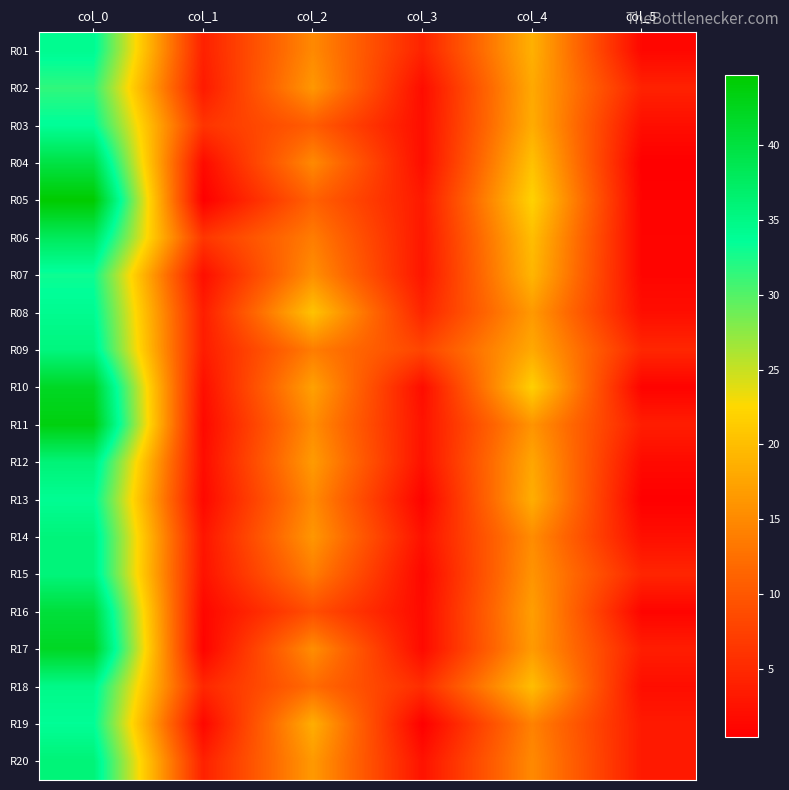

Reading left to right, what are all the values shown in this chart?

R01: col_0=34.2	col_1=4.1	col_2=15.0	col_3=4.3	col_4=18.8	col_5=1.3
R02: col_0=31.5	col_1=3.4	col_2=16.3	col_3=1.9	col_4=18.0	col_5=4.2
R03: col_0=33.8	col_1=6.2	col_2=10.5	col_3=2.1	col_4=18.3	col_5=2.0
R04: col_0=39.7	col_1=1.7	col_2=15.0	col_3=2.0	col_4=20.3	col_5=0.5
R05: col_0=44.7	col_1=0.5	col_2=11.0	col_3=3.3	col_4=22.0	col_5=0.8
R06: col_0=38.0	col_1=6.4	col_2=13.8	col_3=3.0	col_4=20.0	col_5=1.0
R07: col_0=33.0	col_1=2.1	col_2=15.5	col_3=2.9	col_4=19.2	col_5=1.1
R08: col_0=34.2	col_1=3.7	col_2=20.5	col_3=4.5	col_4=16.5	col_5=2.1
R09: col_0=35.5	col_1=3.6	col_2=13.8	col_3=8.0	col_4=18.0	col_5=4.7
R10: col_0=42.0	col_1=2.1	col_2=17.2	col_3=1.9	col_4=21.8	col_5=0.8
R11: col_0=43.5	col_1=1.5	col_2=15.2	col_3=2.6	col_4=16.0	col_5=3.7
R12: col_0=36.0	col_1=1.9	col_2=16.7	col_3=2.4	col_4=17.8	col_5=1.6
R13: col_0=34.0	col_1=1.4	col_2=15.0	col_3=0.8	col_4=18.5	col_5=0.5
R14: col_0=35.8	col_1=2.8	col_2=16.2	col_3=2.4	col_4=15.2	col_5=2.2
R15: col_0=35.8	col_1=2.5	col_2=13.8	col_3=1.3	col_4=16.0	col_5=4.6
R16: col_0=40.3	col_1=1.2	col_2=9.0	col_3=1.6	col_4=17.0	col_5=1.0
R17: col_0=42.0	col_1=0.9	col_2=15.4	col_3=1.6	col_4=16.6	col_5=3.7
R18: col_0=34.8	col_1=4.8	col_2=12.0	col_3=5.4	col_4=20.0	col_5=2.0
R19: col_0=33.8	col_1=1.3	col_2=18.5	col_3=0.5	col_4=14.2	col_5=3.3
R20: col_0=36.0	col_1=4.1	col_2=16.5	col_3=2.5	col_4=15.0	col_5=3.3